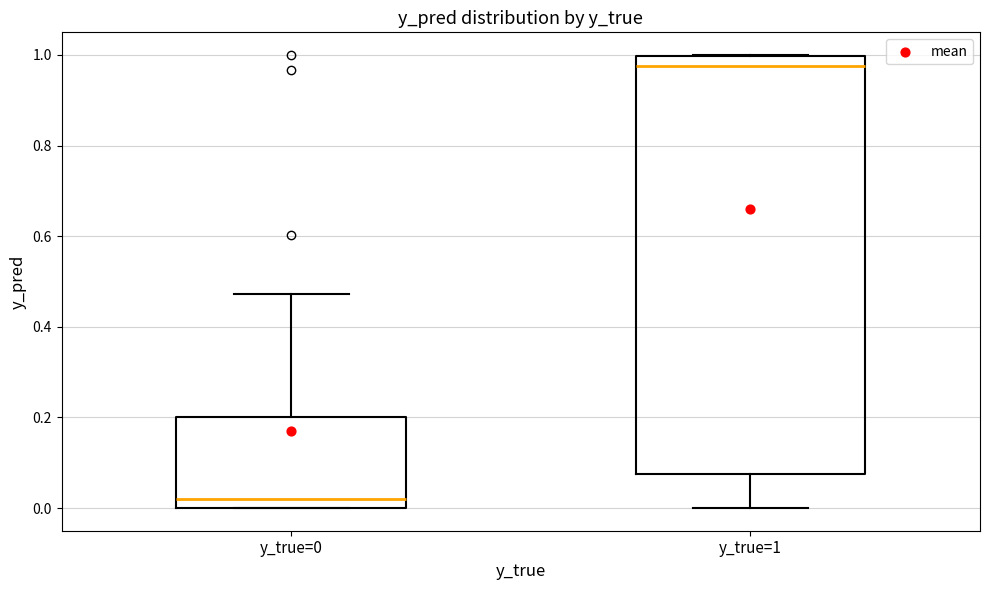

Where is the upper edge of the box for y_true=1 on the y-axis? The values are not printed on the chart, so give them approximately, as read against the axis.

1.00